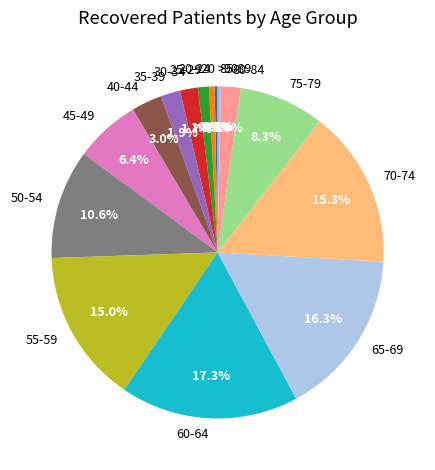

To the nearest percent, what is the difference between the largest and smallest slice percentages?

17%